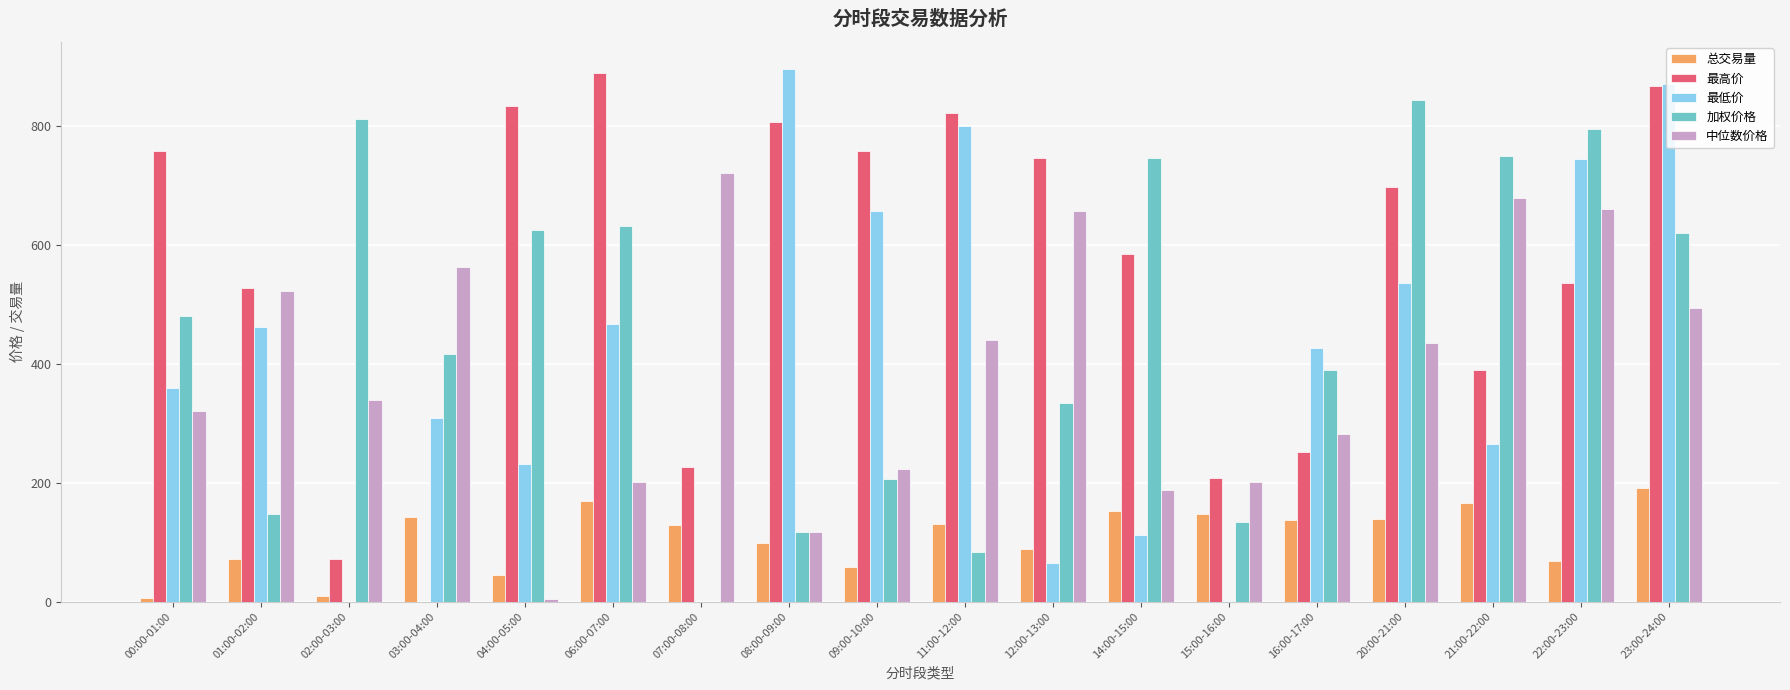

What is the sum of the 加权价格 values at 21:00-22:00 and 14:00-15:00?

1495.9